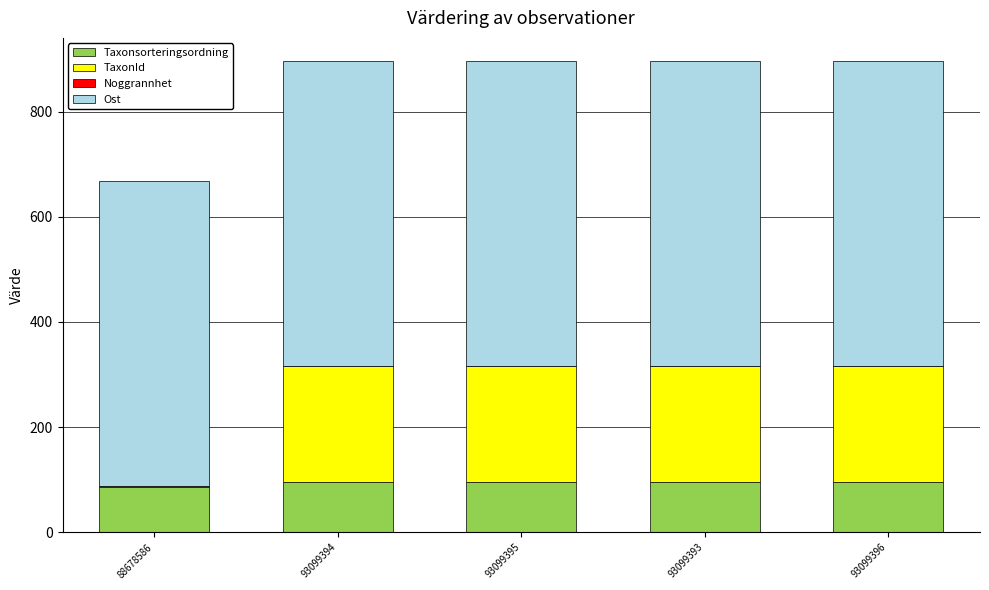

What is the maximum value for Taxonsorteringsordning?

96.3